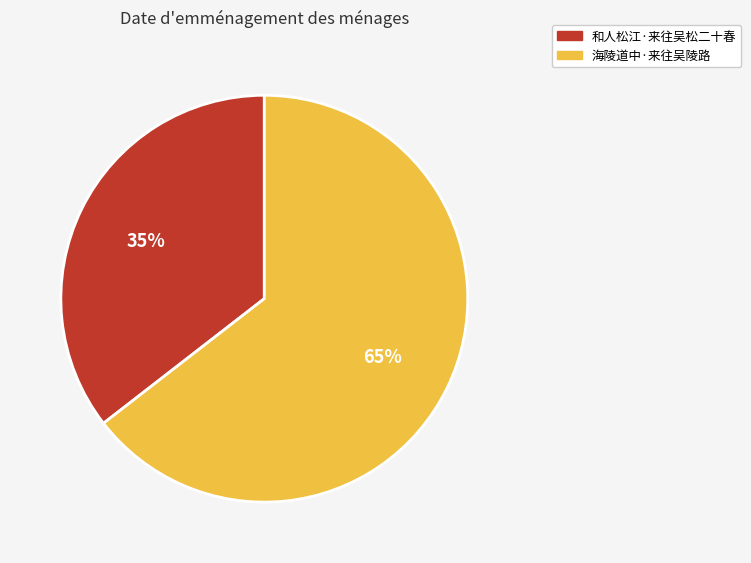

To the nearest percent, what is the average slice percentage?

50%